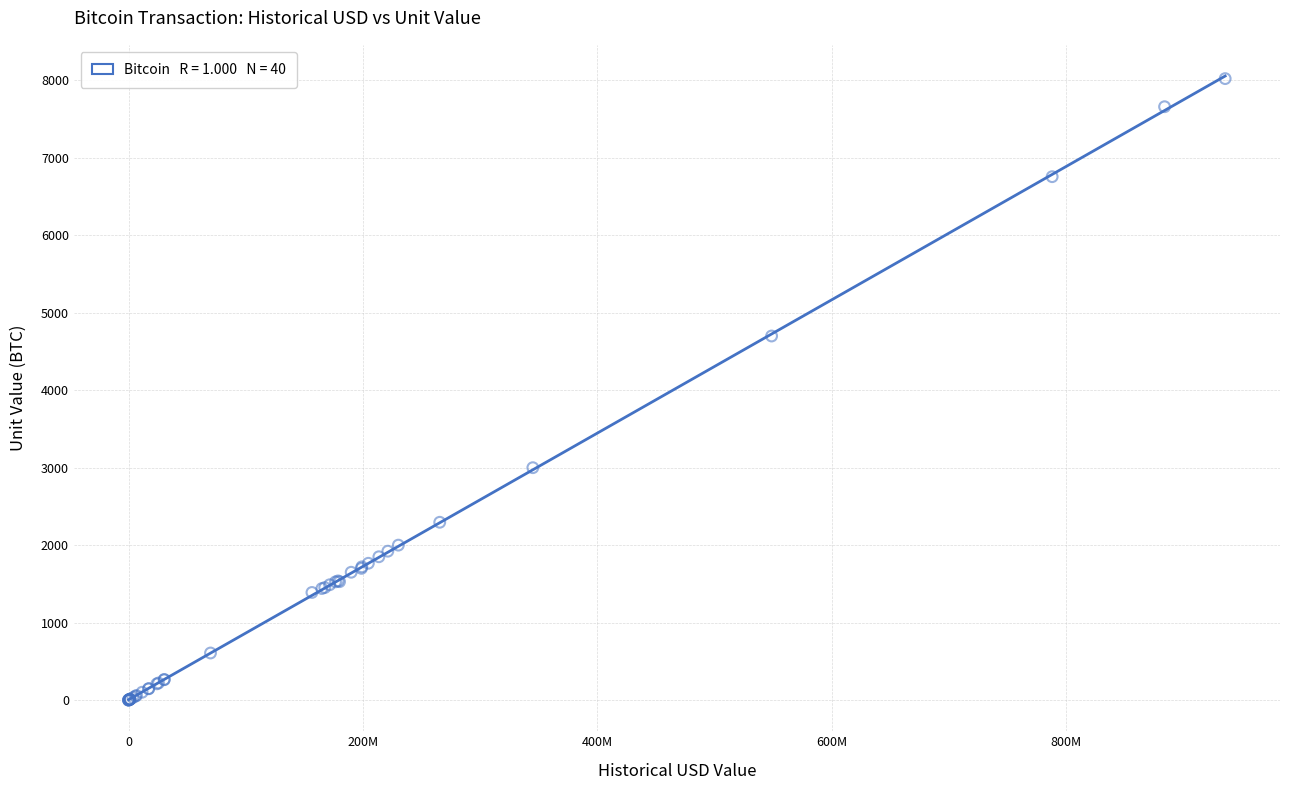

What Y value in the scatter plot is closest to 4011?

4700.0